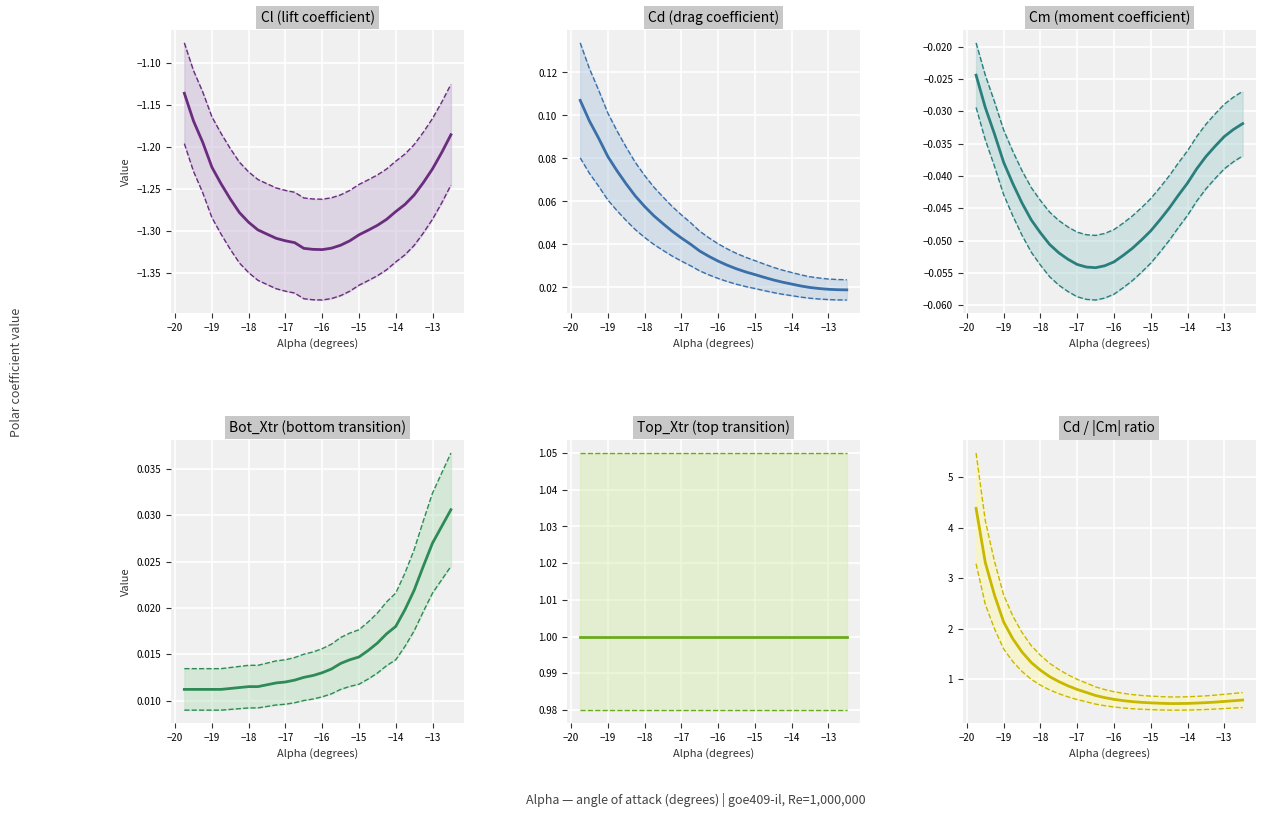

Is the value of Bot_Xtr at 12 greater than the value of Cd at 13?

No